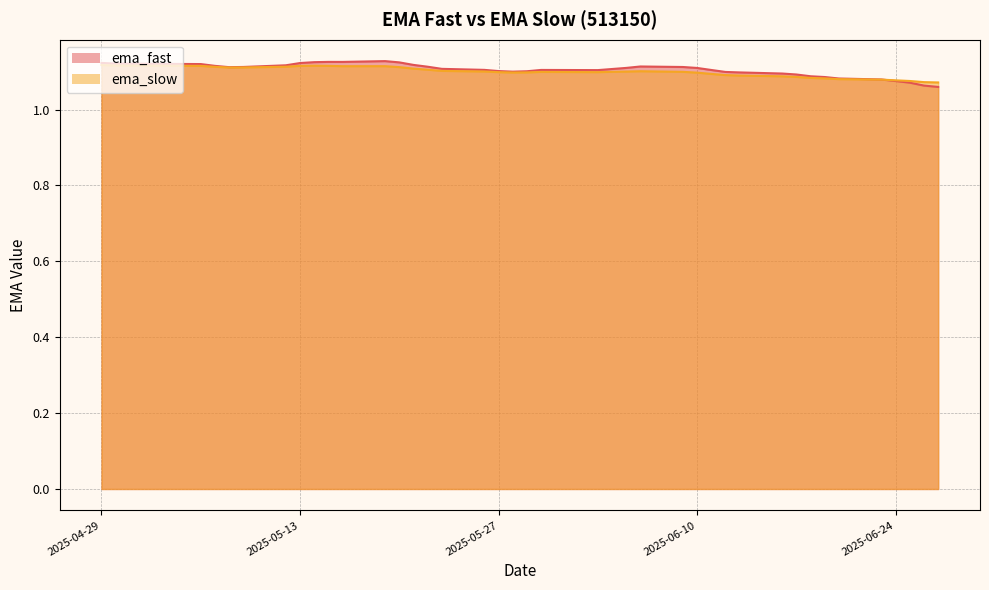

What is the difference between the second highest and minimum values in the ema_fast series?

0.1